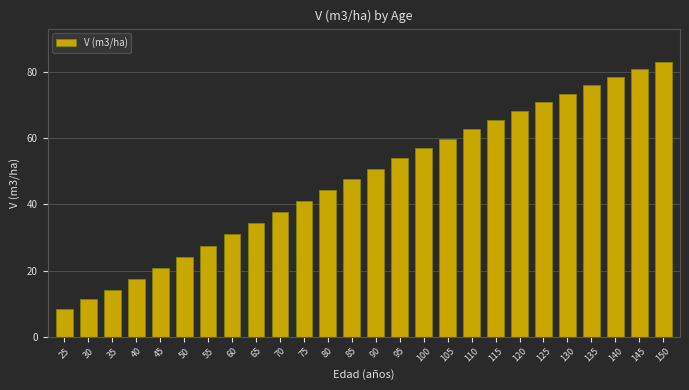

Reading left to right, list all the values displayed in this chart.

25=8.3	30=11.3	35=14.2	40=17.3	45=20.7	50=24.1	55=27.5	60=30.9	65=34.3	70=37.8	75=41.1	80=44.4	85=47.6	90=50.8	95=53.9	100=56.9	105=59.9	110=62.7	115=65.5	120=68.3	125=70.9	130=73.5	135=76.0	140=78.5	145=80.9	150=83.2